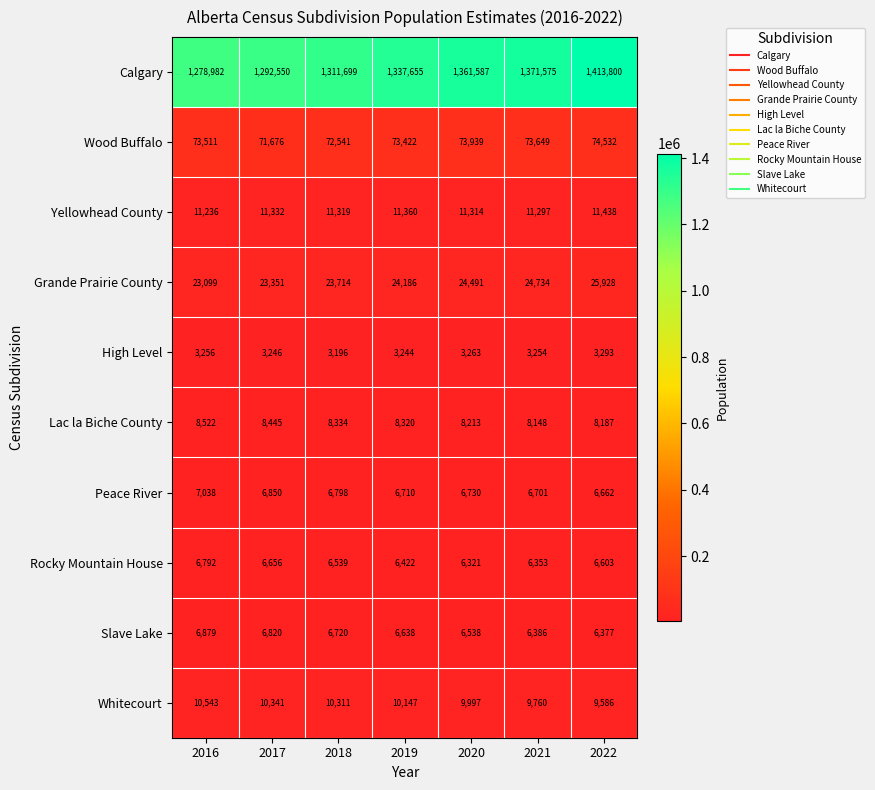

What is the total value across all series at 2016?

1429858